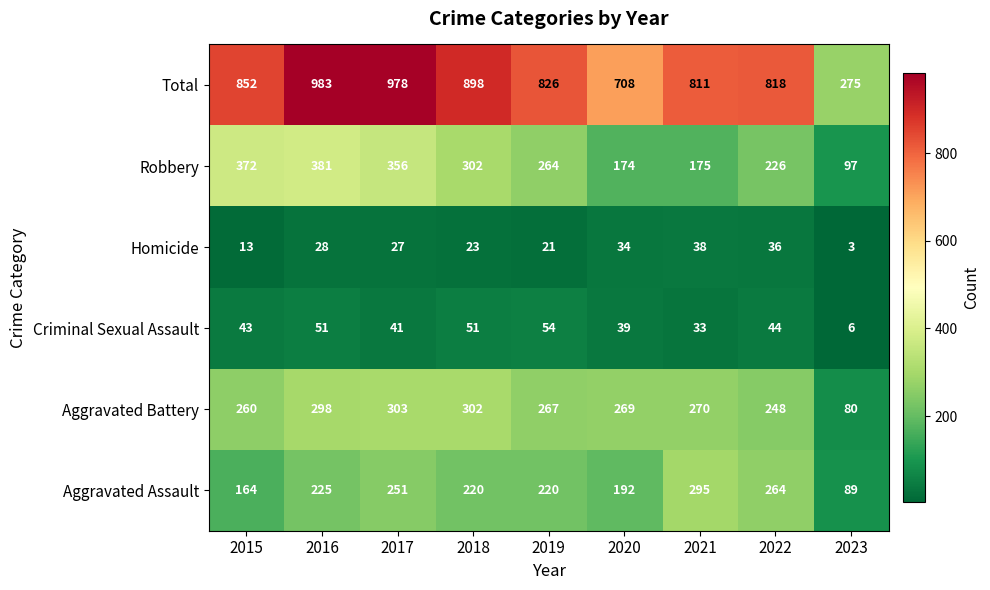

The value of Homicide at 2017 is 18. True or false?

False